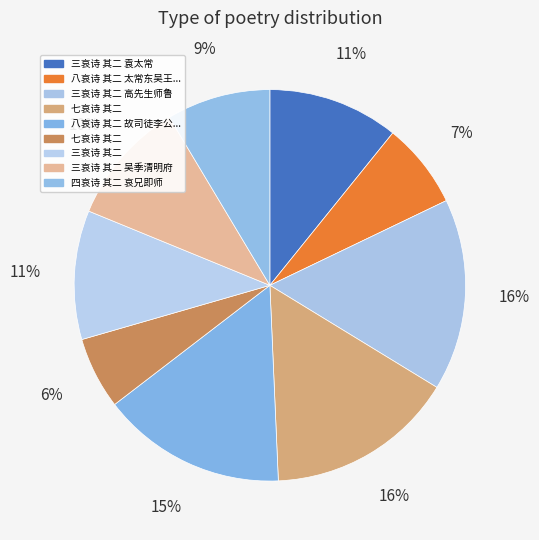

What is the largest slice in the pie chart?

三哀诗 其二 高先生师鲁